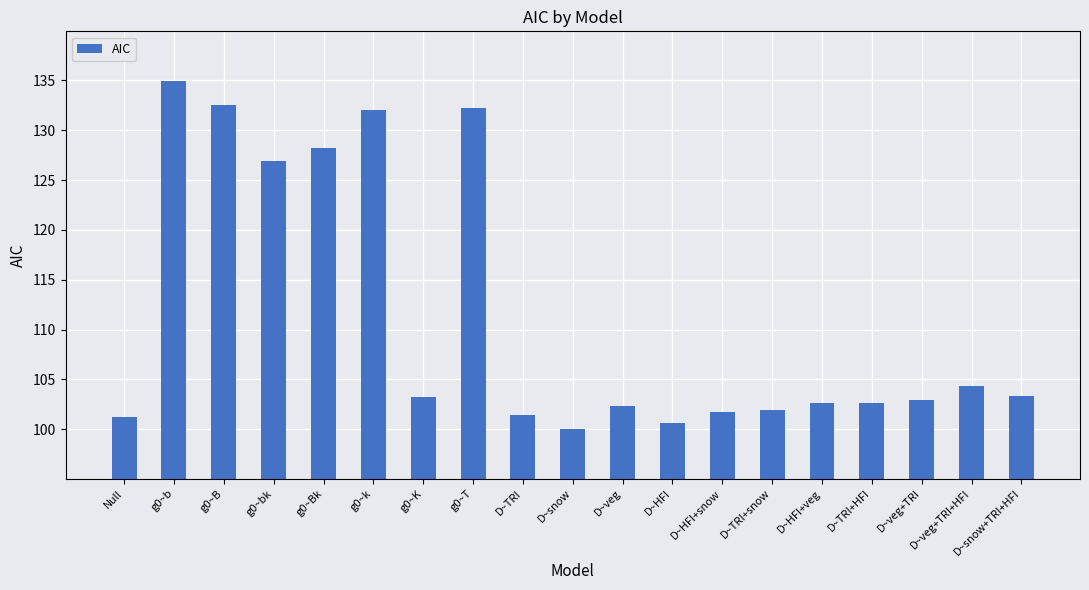

Are the bars horizontal?

No